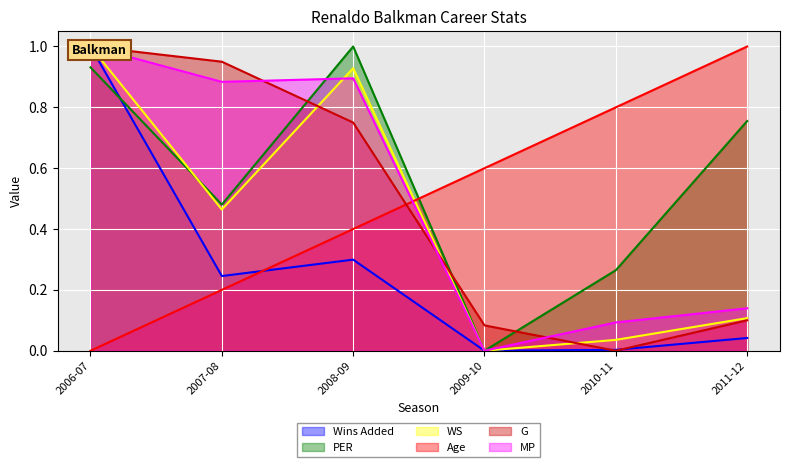

At how many categories does at least one series exceed 0?

6